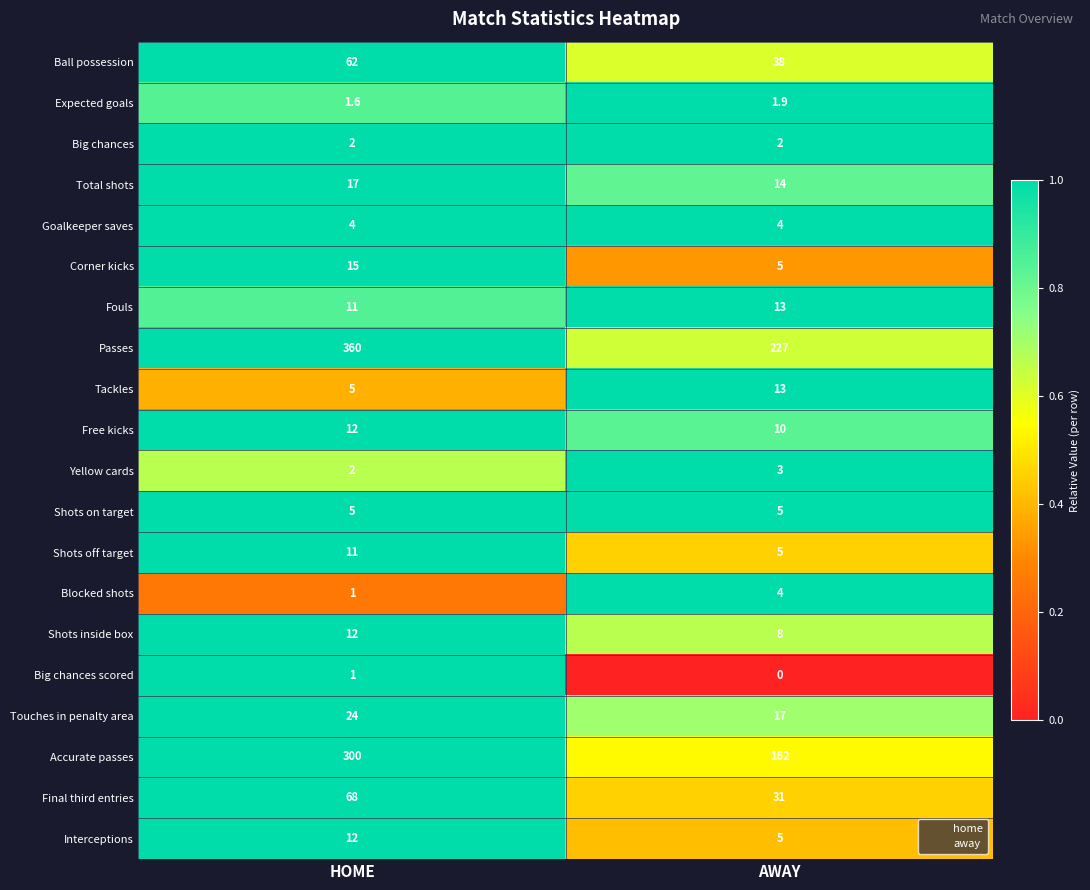

Between HOME and AWAY, which series saw the biggest shift?

Accurate passes